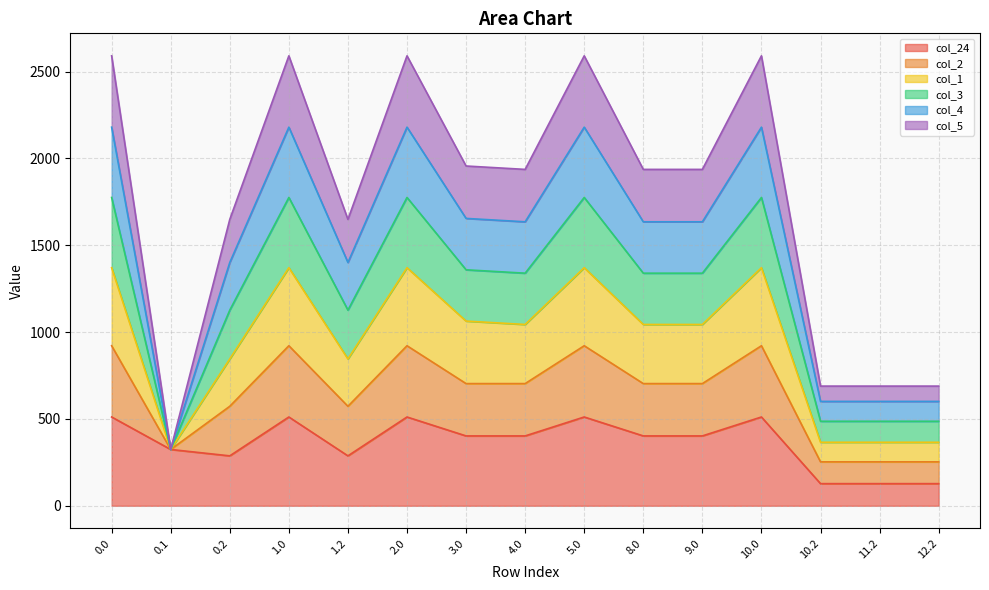

What is the label of the 6th point from the right?

8.0